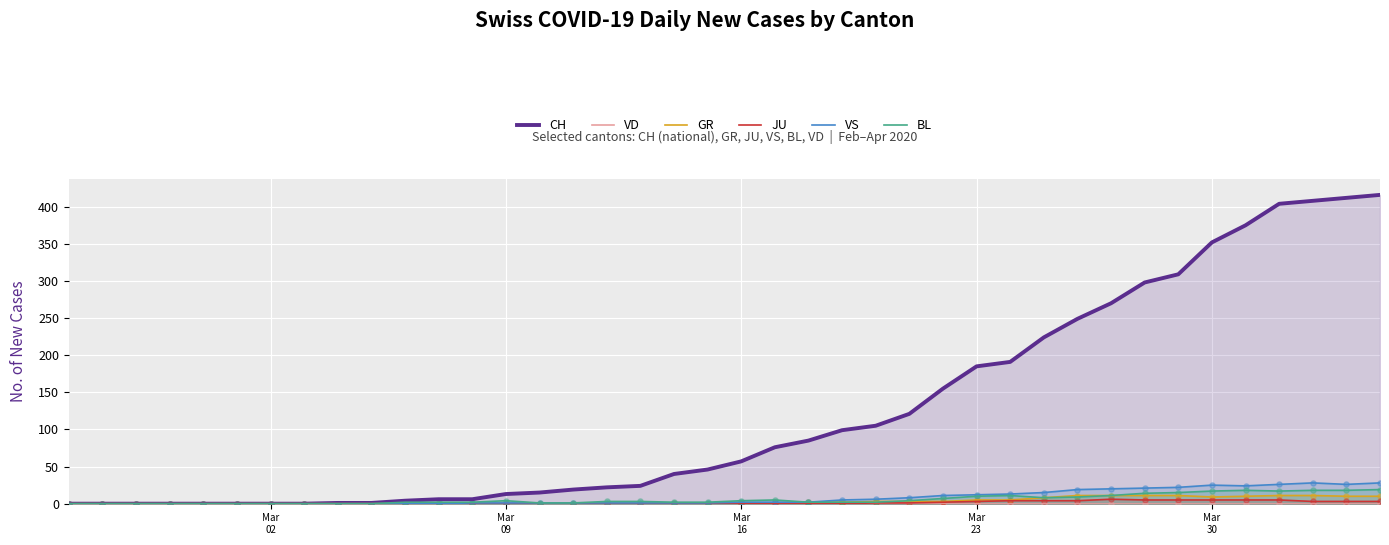

At how many categories does at least one series exceed 316?

6